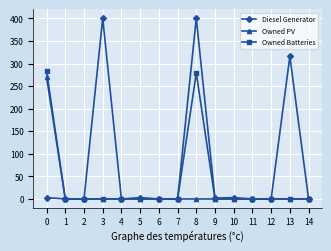

How many values in the Diesel Generator series exceed 0?

7